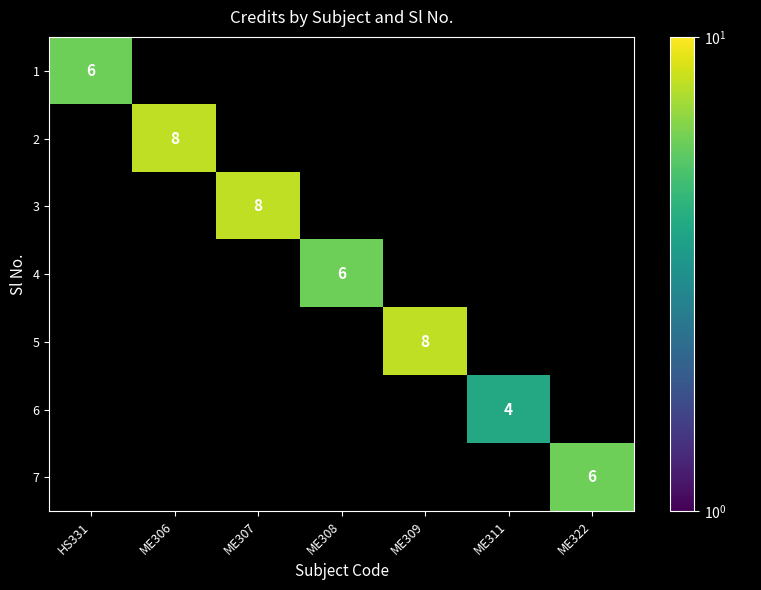

Count the number of categories in the chart.

7